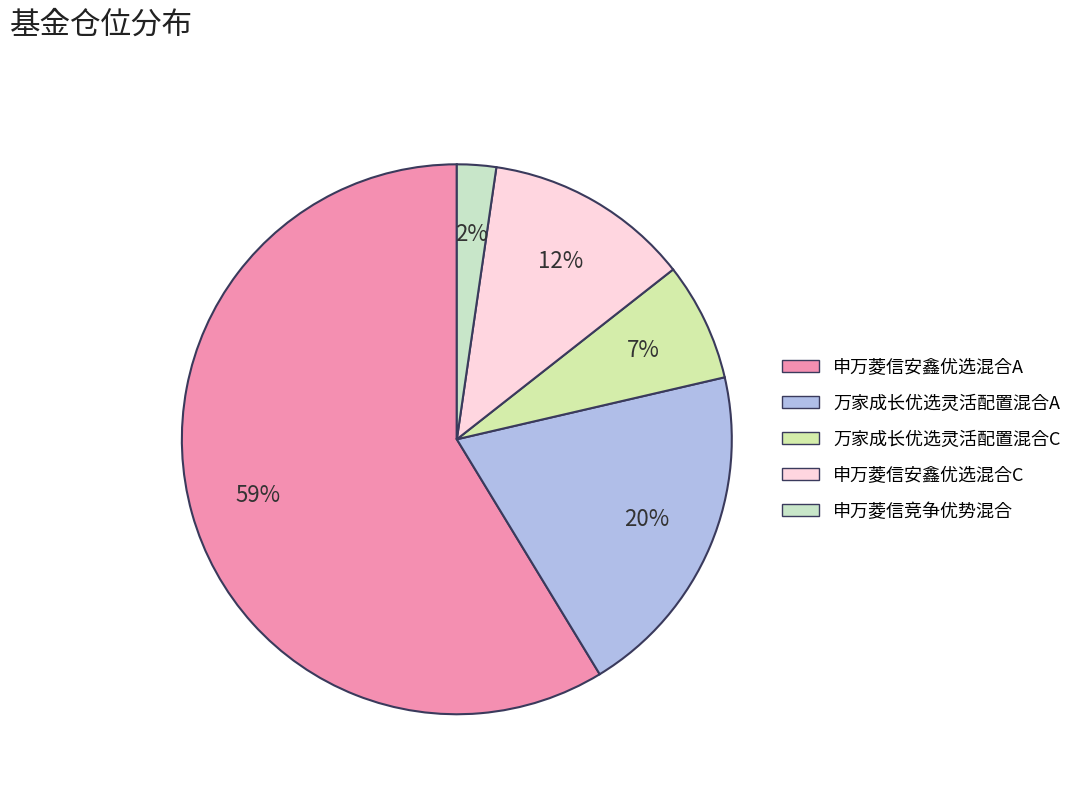

Which has a higher value, 申万菱信竞争优势混合 or 万家成长优选灵活配置混合A?

万家成长优选灵活配置混合A